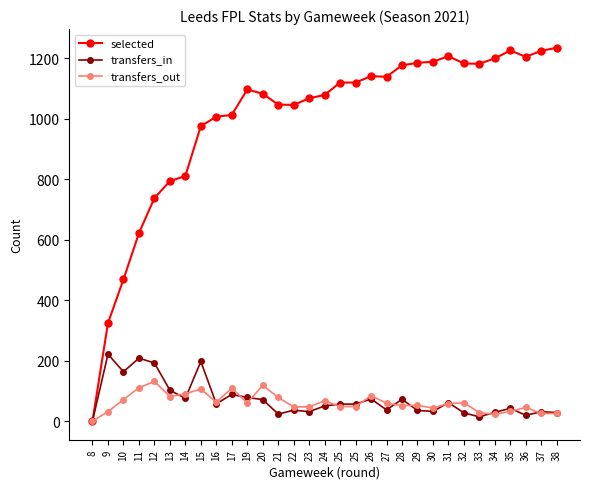

How many interior local valleys does the selected series have?

4